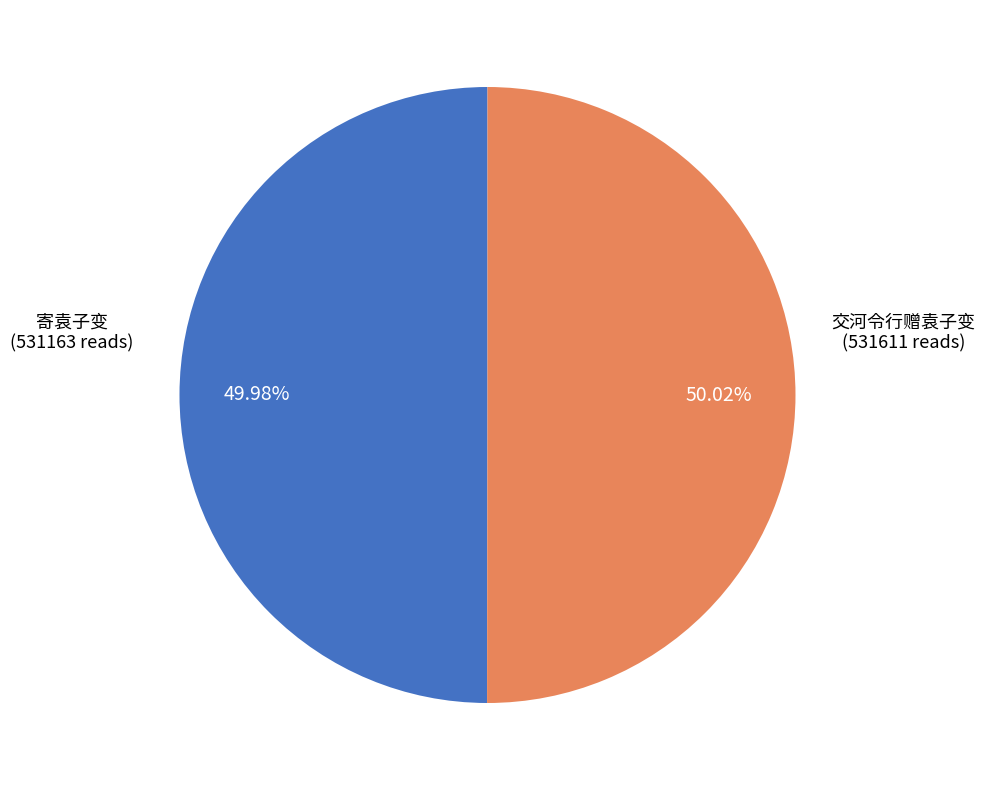

How much of the chart is everything except 交河令行赠袁子变?

50.0%